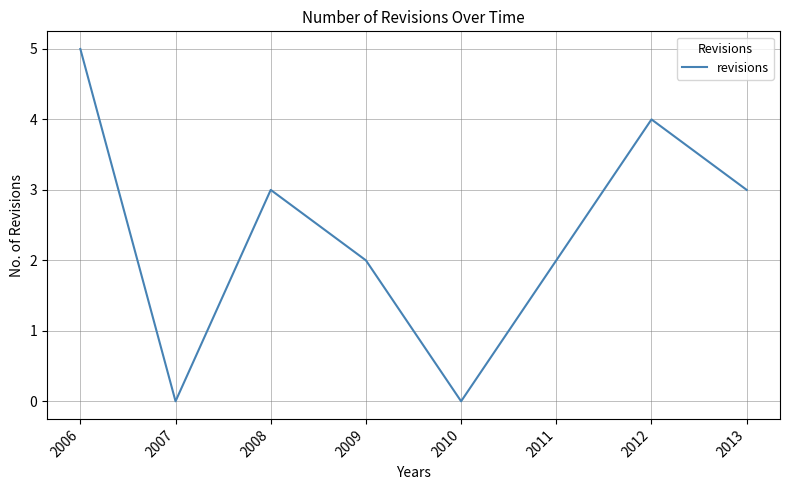

Reading left to right, what are all the values shown in this chart?

2006=5	2007=0	2008=3	2009=2	2010=0	2011=2	2012=4	2013=3